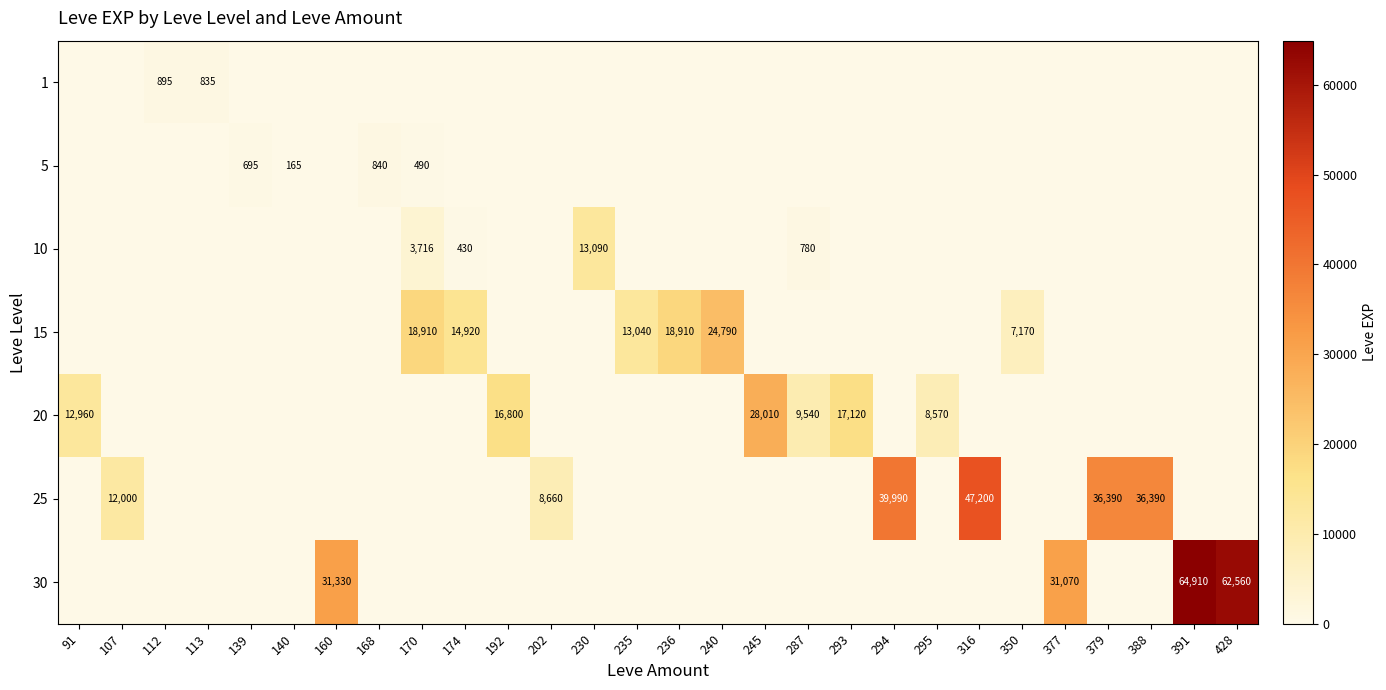

What is the difference between the highest and lowest values at 388?

36390.0